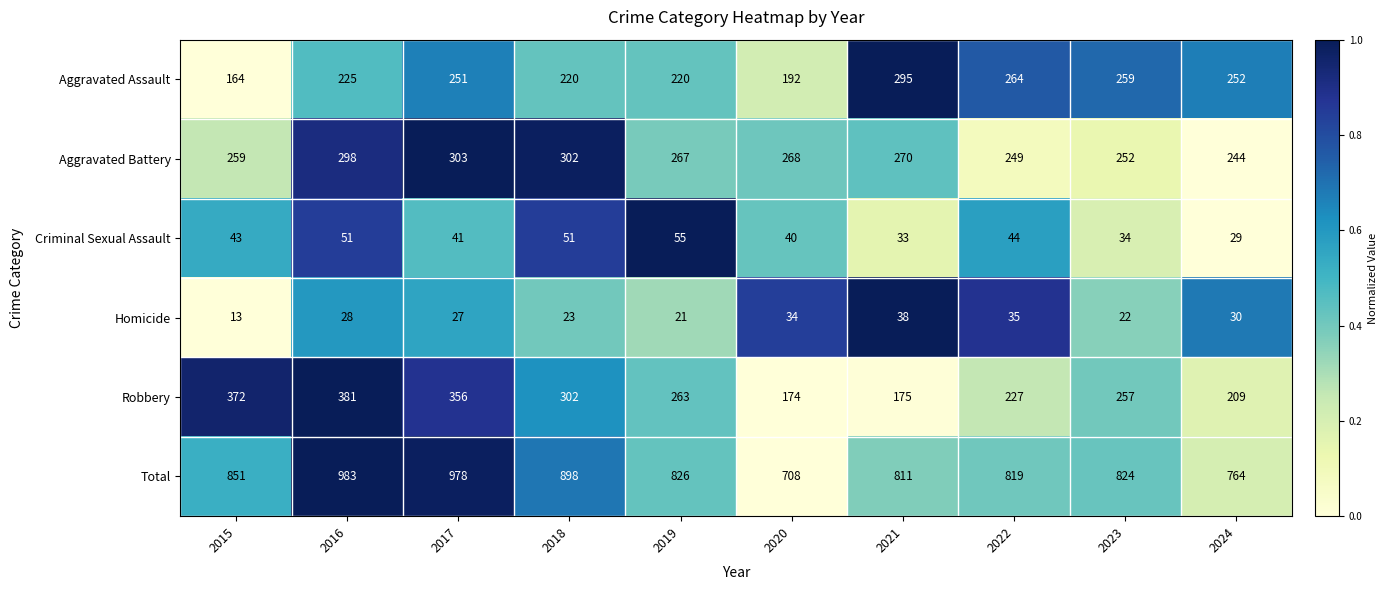

Which series has the largest total across all categories?

Total